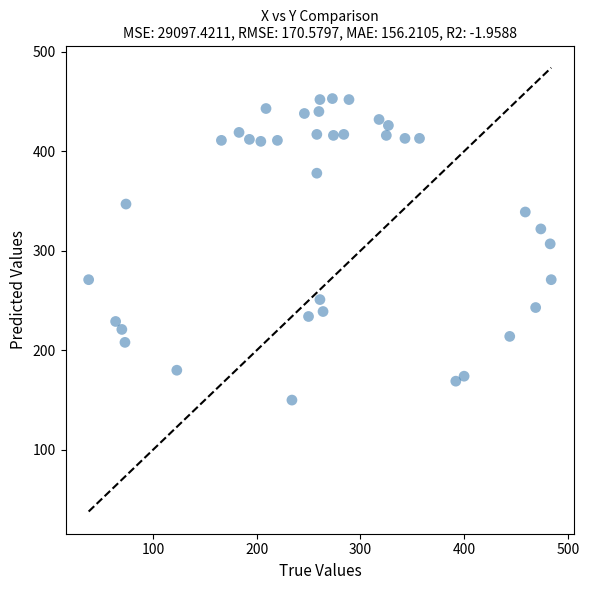

What is the range of X values (max minus min)?

446